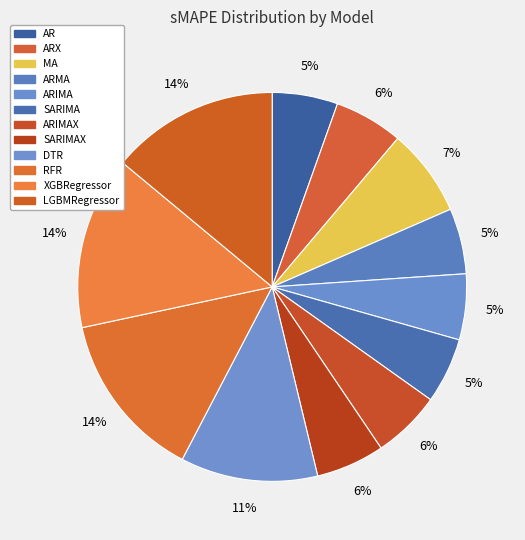

What is the smallest slice in the pie chart?

ARMA